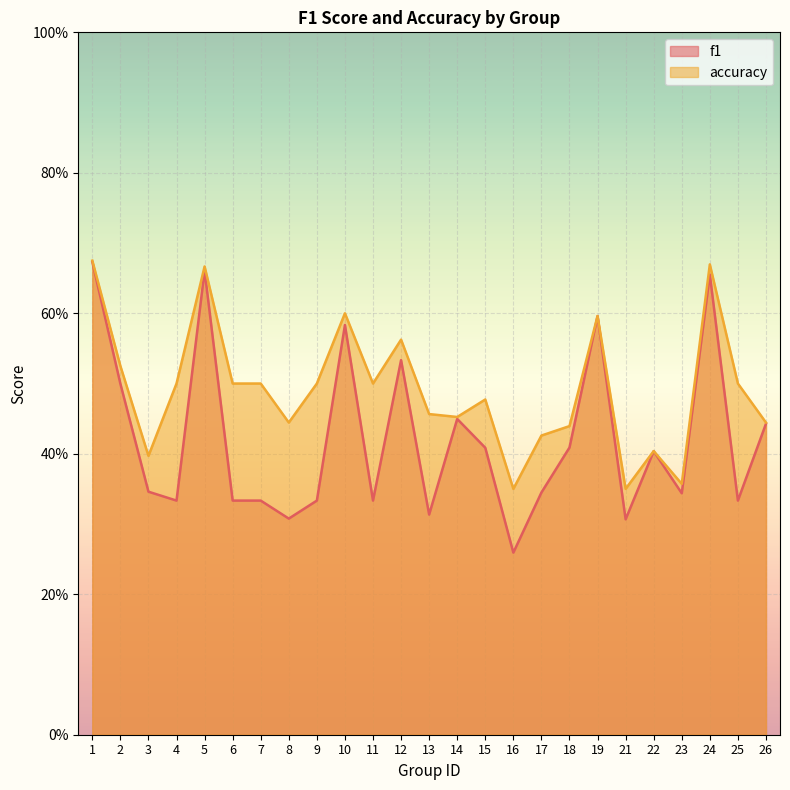

What are all the series names shown in the legend?

f1, accuracy